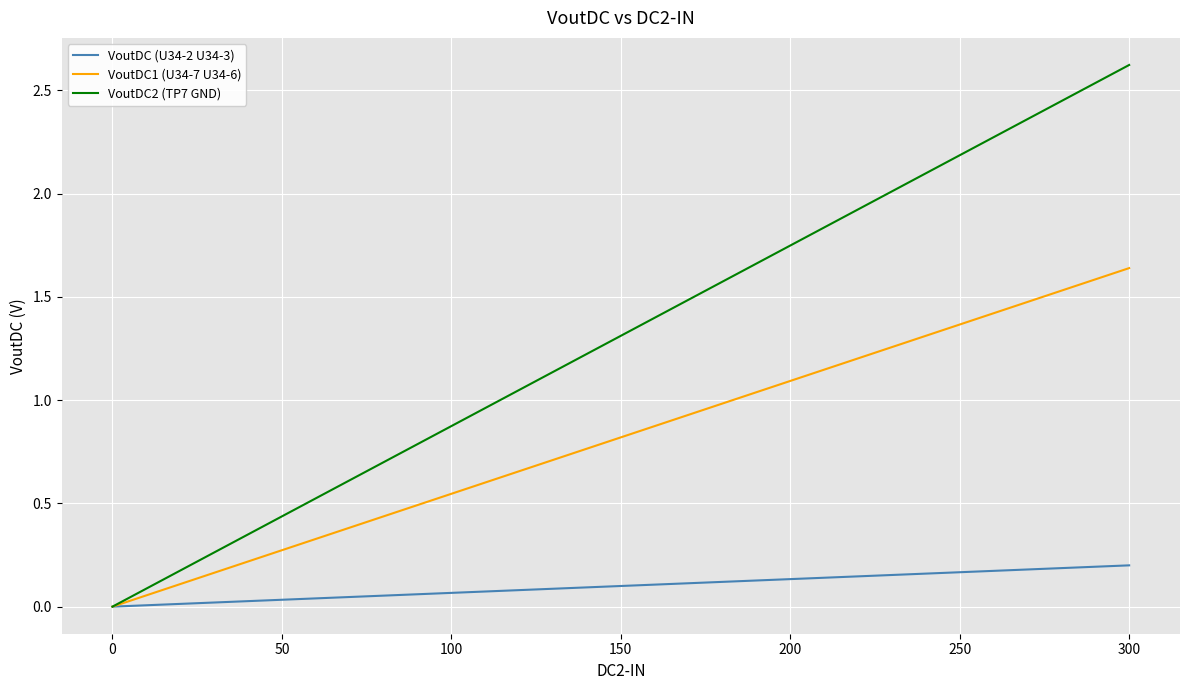

List the series in order of their peak value, highest first.

VoutDC2 (TP7 GND), VoutDC1 (U34-7 U34-6), VoutDC (U34-2 U34-3)